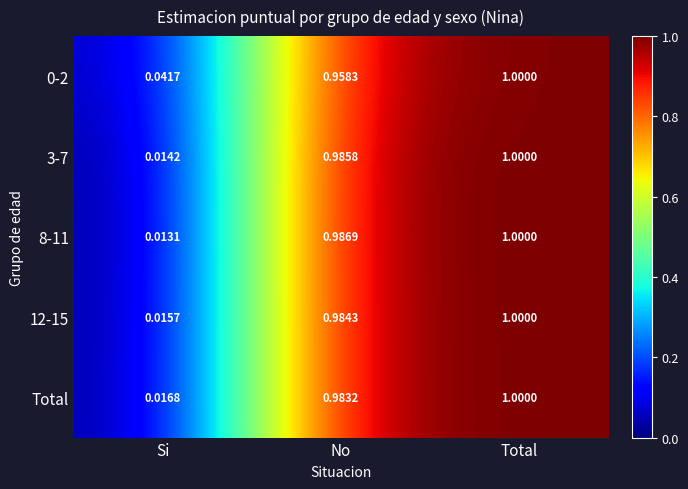

At how many categories does at least one series exceed 0?

3